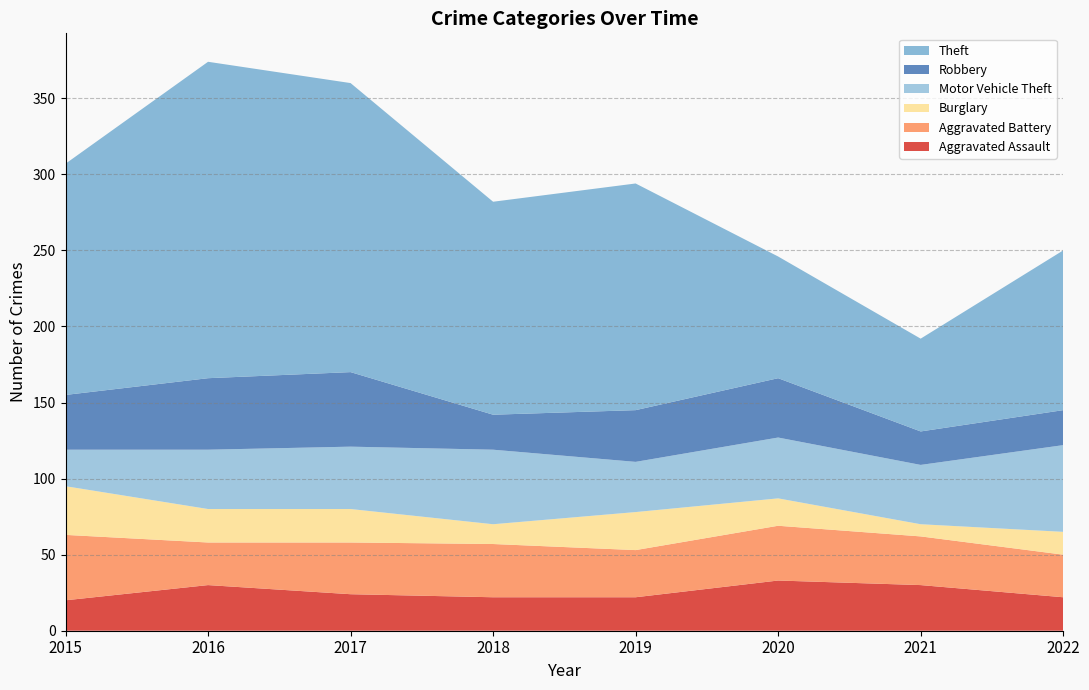

Reading right to left, what are all the values shown in this chart?

Aggravated Assault: 2022=22	2021=30	2020=33	2019=22	2018=22	2017=24	2016=30	2015=20
Aggravated Battery: 2022=28	2021=32	2020=36	2019=31	2018=35	2017=34	2016=28	2015=43
Burglary: 2022=15	2021=8	2020=18	2019=25	2018=13	2017=22	2016=22	2015=32
Motor Vehicle Theft: 2022=57	2021=39	2020=40	2019=33	2018=49	2017=41	2016=39	2015=24
Robbery: 2022=23	2021=22	2020=39	2019=34	2018=23	2017=49	2016=47	2015=36
Theft: 2022=105	2021=61	2020=80	2019=149	2018=140	2017=190	2016=208	2015=152